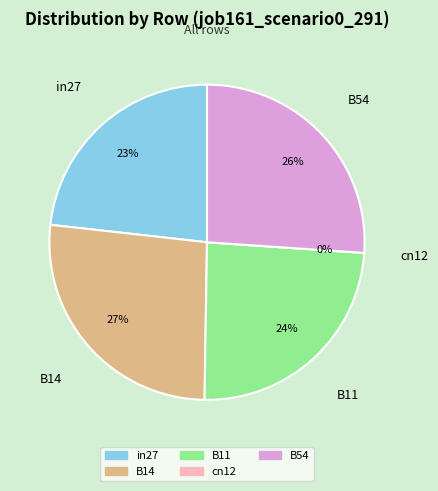

To the nearest percent, what is the combined percentage of B54 and cn12?

26%